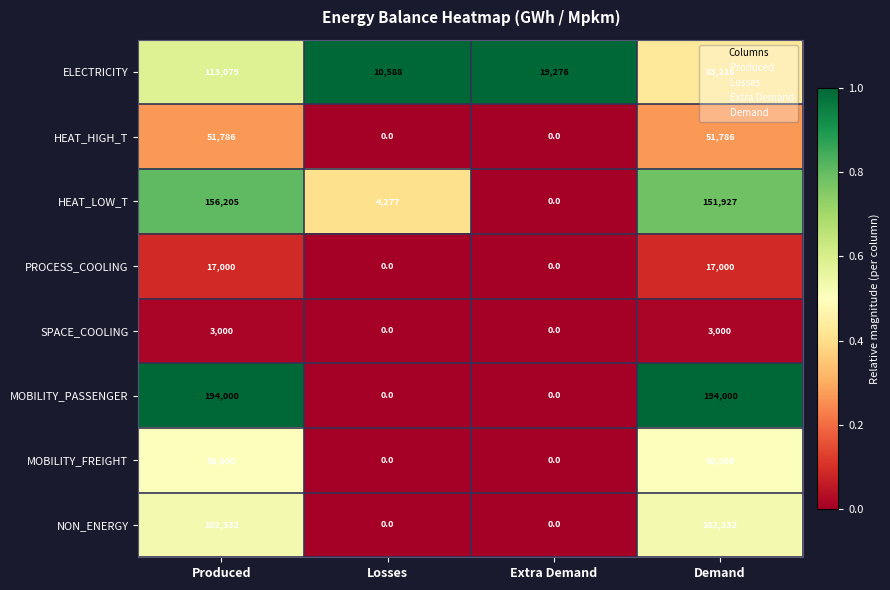

Which series changed the most between Produced and Demand?

ELECTRICITY